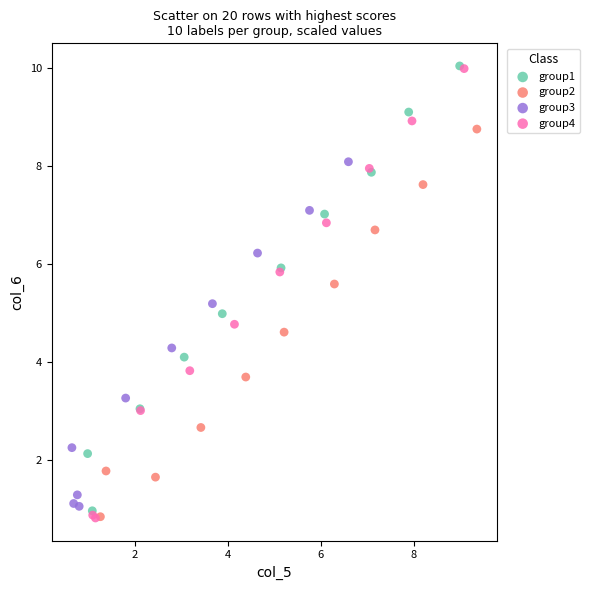

Which series has the widest spread of Y values?

group4